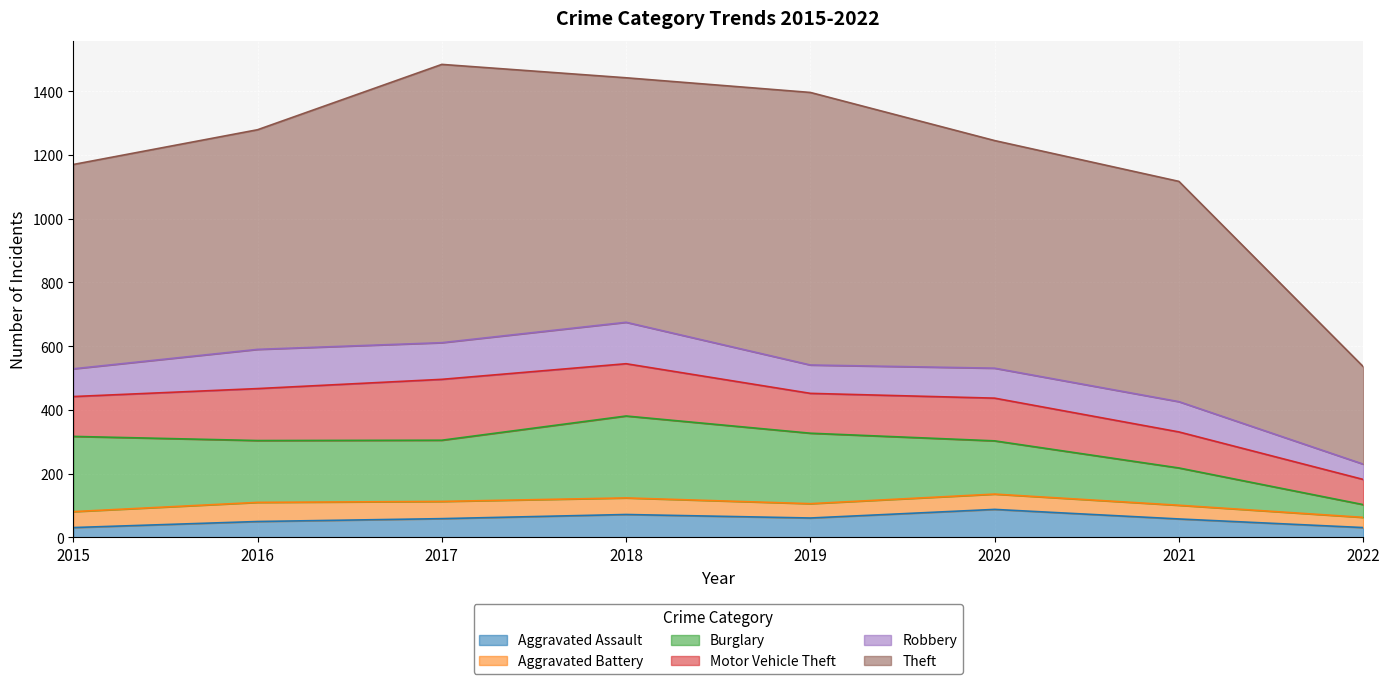

What are all the series names shown in the legend?

Aggravated Assault, Aggravated Battery, Burglary, Motor Vehicle Theft, Robbery, Theft